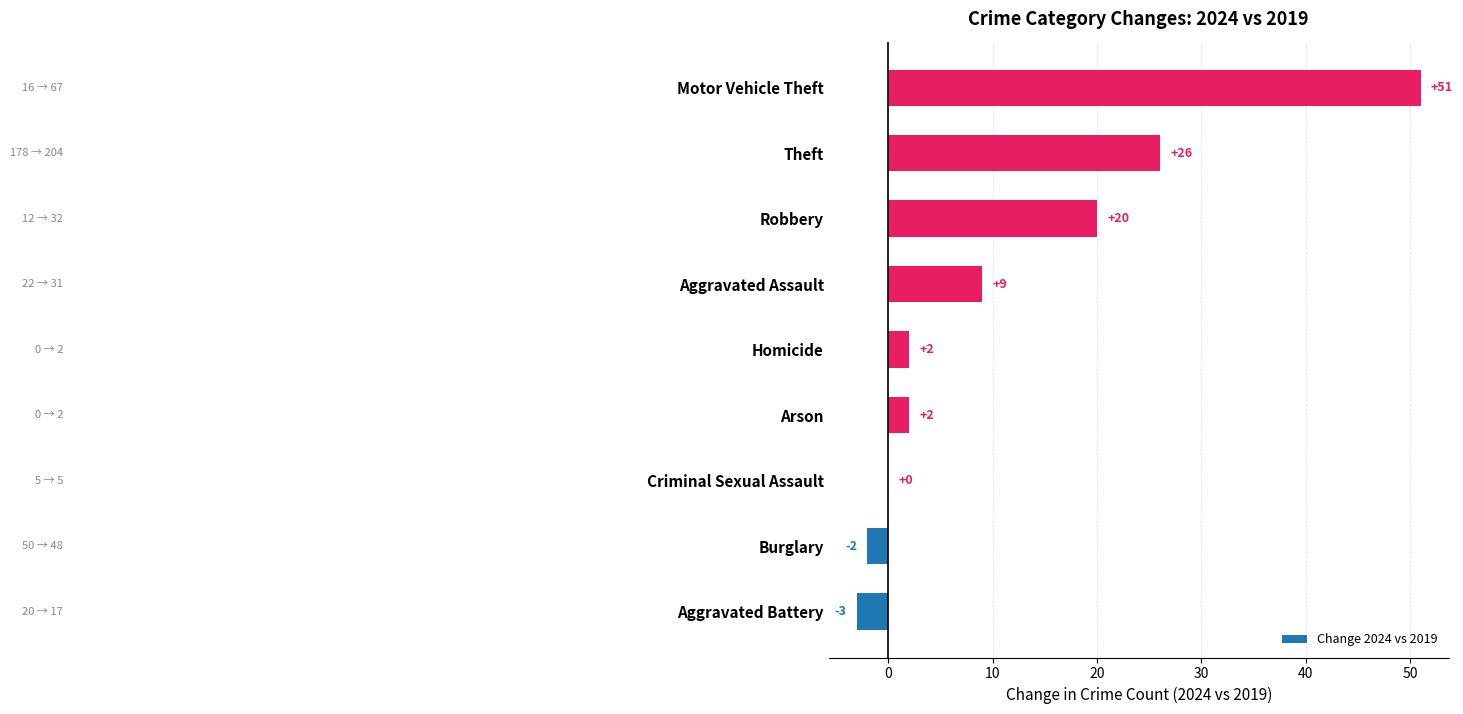

Is it true that the value at Theft is 26?

True